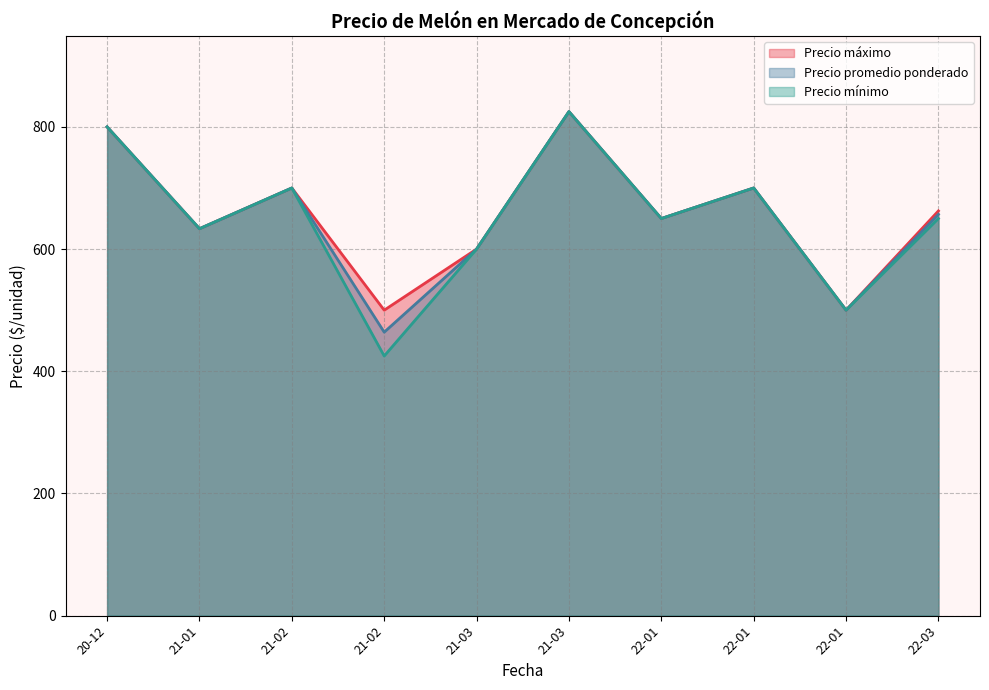

Is the value of Precio mínimo at 2021-01-06 greater than the value of Precio promedio ponderado at 2021-02-05?

No